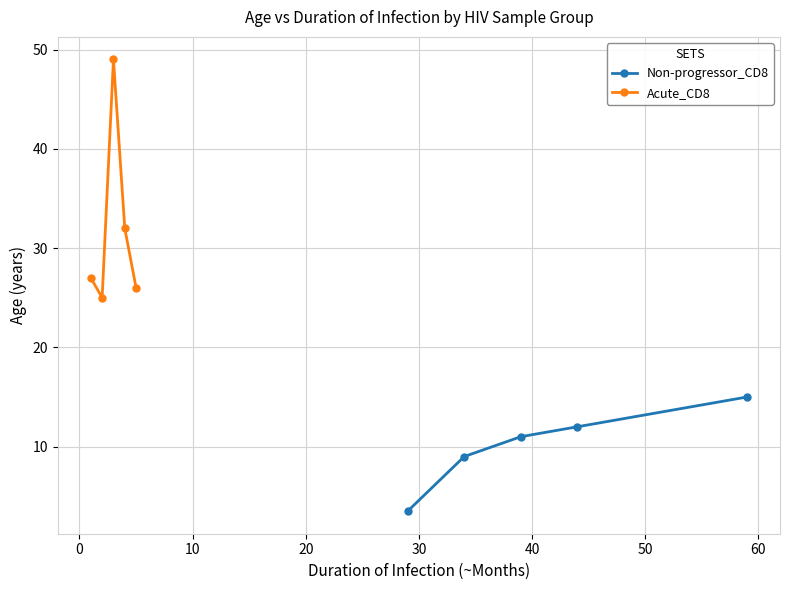

How many interior local peaks does the Acute_CD8 series have?

1